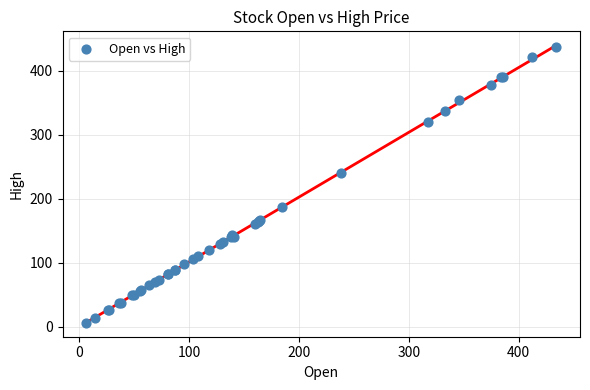

What Y value in the scatter plot is closest to 221?

240.0